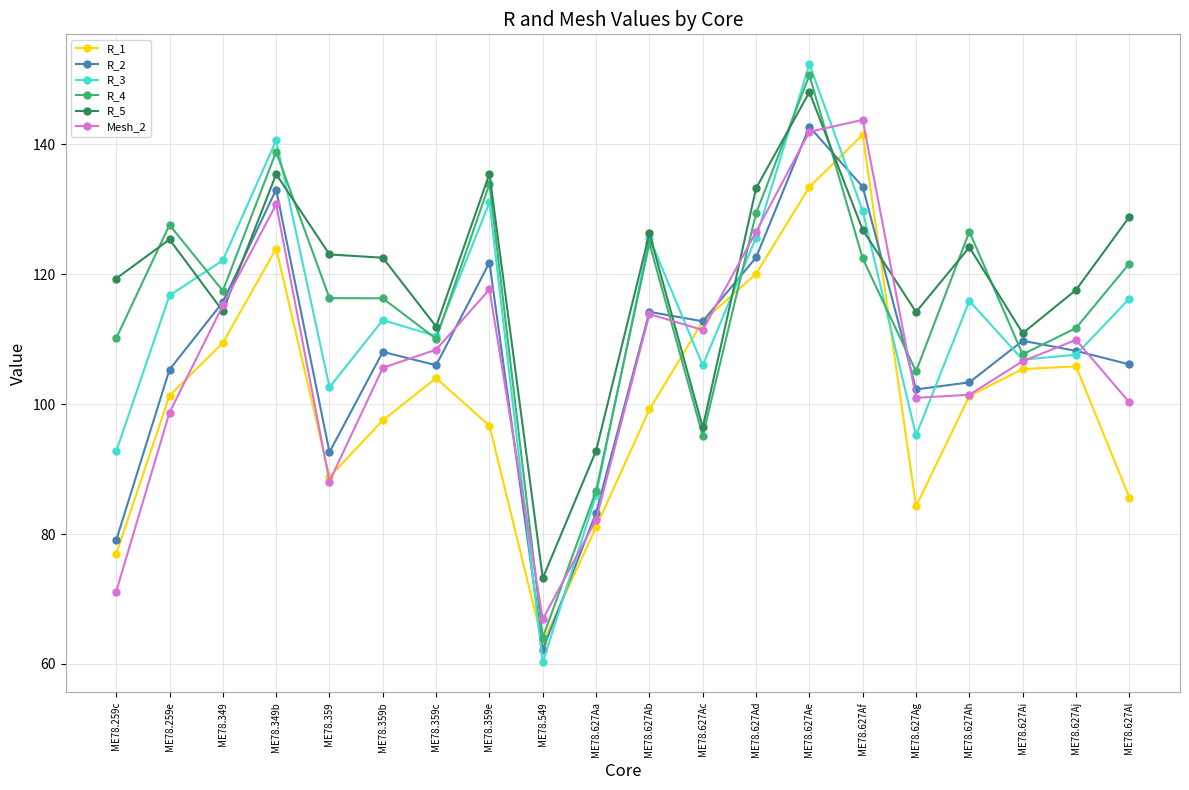

What is the sum of all Mesh_2 values?

2141.5